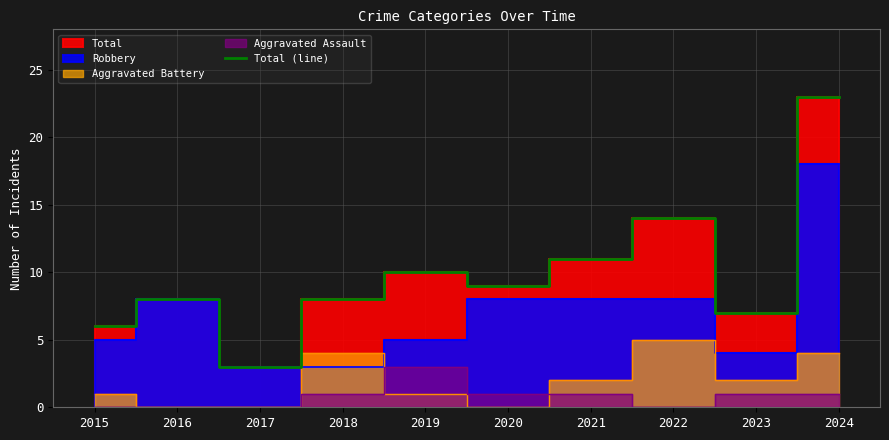

Which category has the highest value in the Total (line) series?

2024